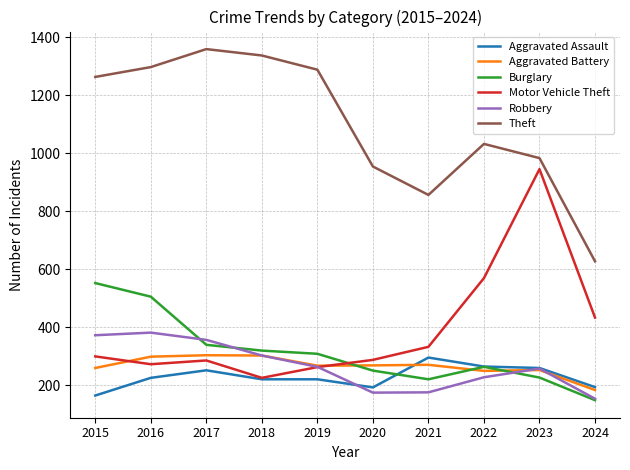

How many intersections are there between Motor Vehicle Theft and Aggravated Battery?

2